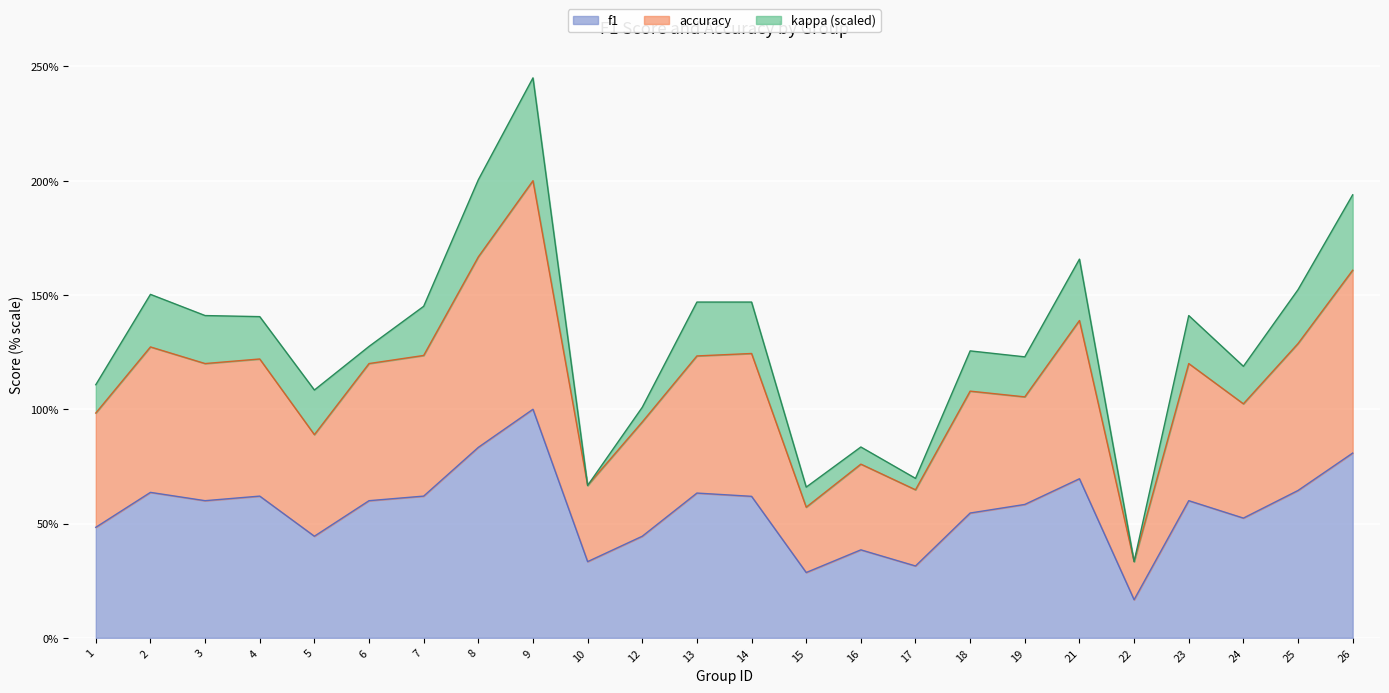

The value of f1 at 13 is 1.0. True or false?

False